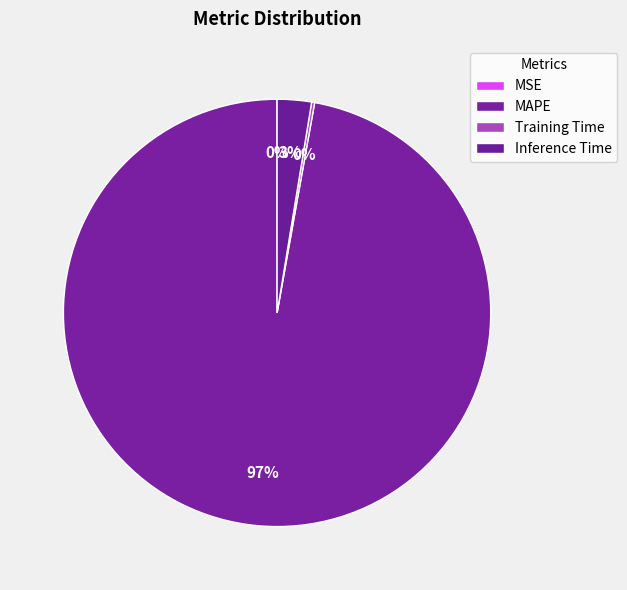

Which slice is the largest?

MAPE